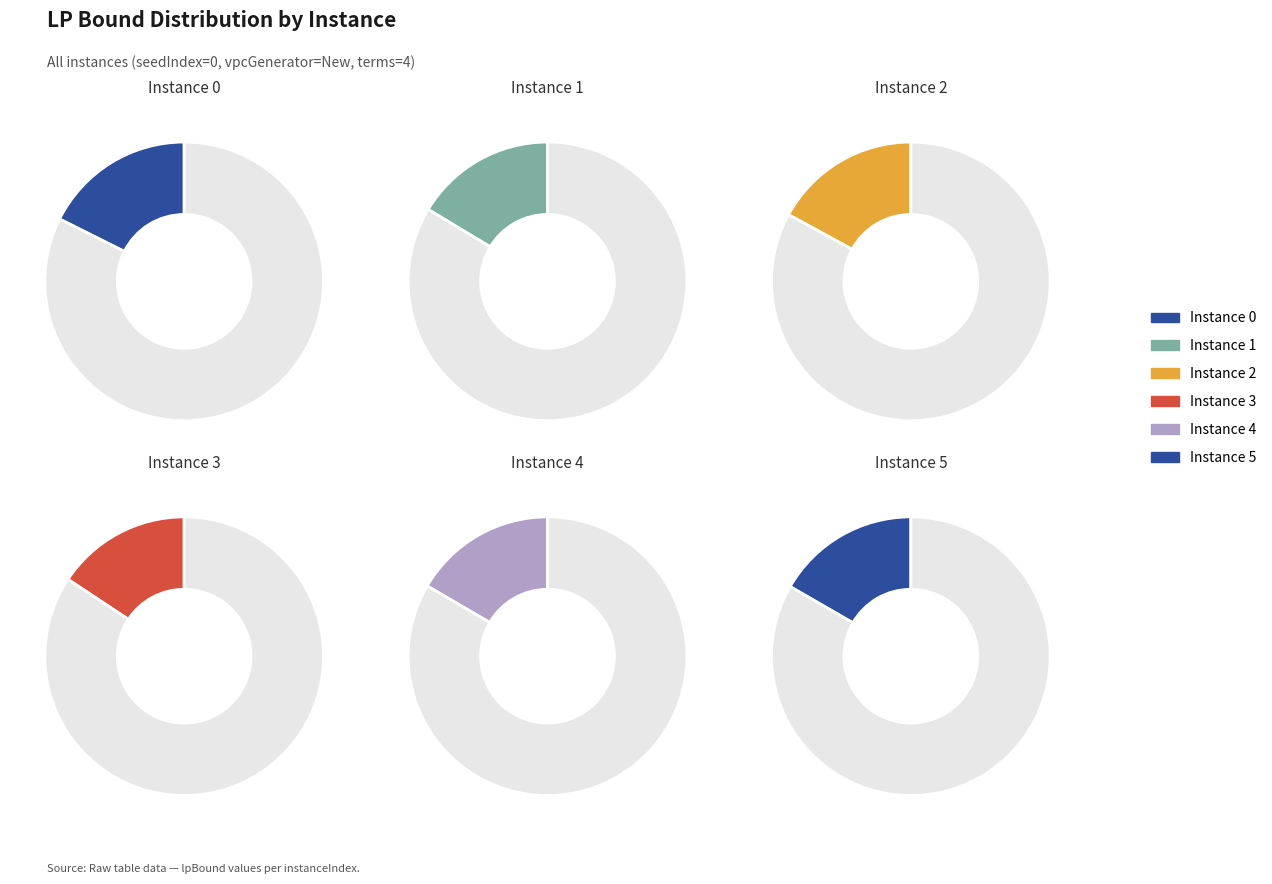

Is it true that 4 is 28% of the pie?

False